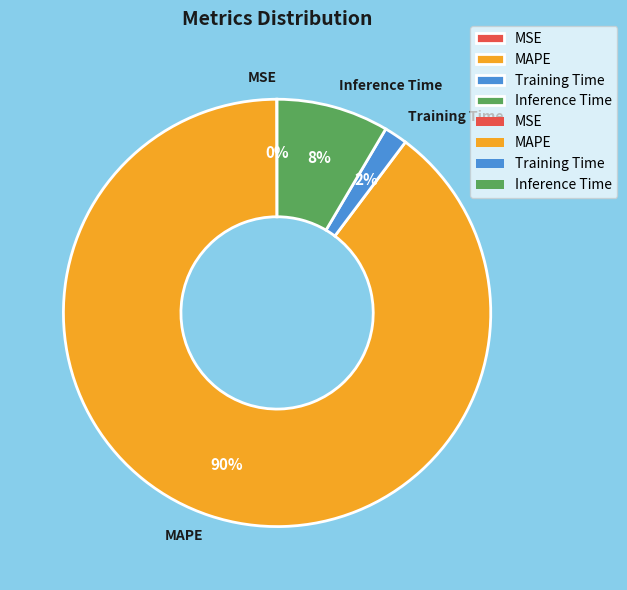

Is there a majority slice in this chart?

Yes